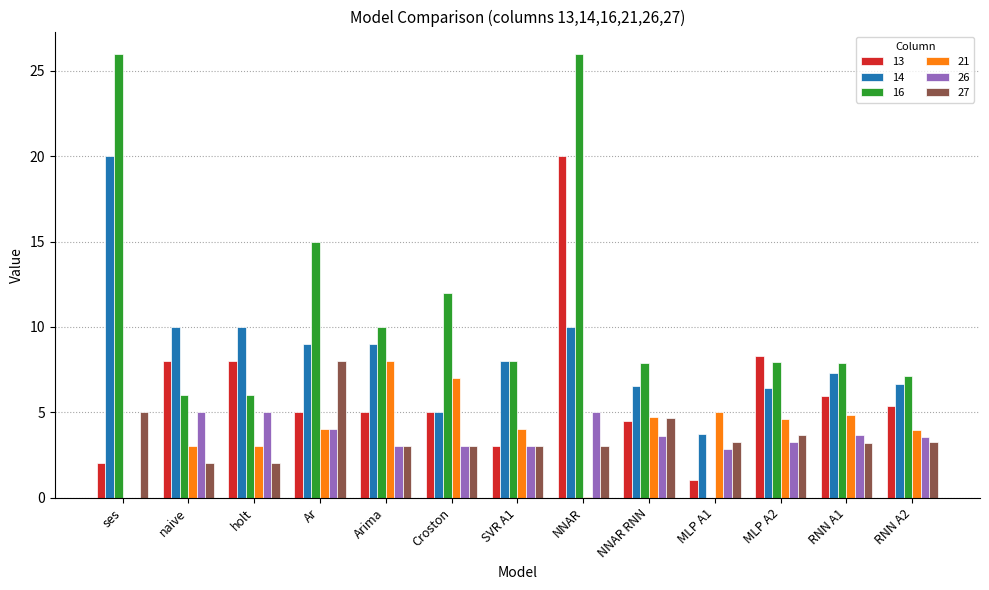

What is the total value across all series at Ar?

45.0